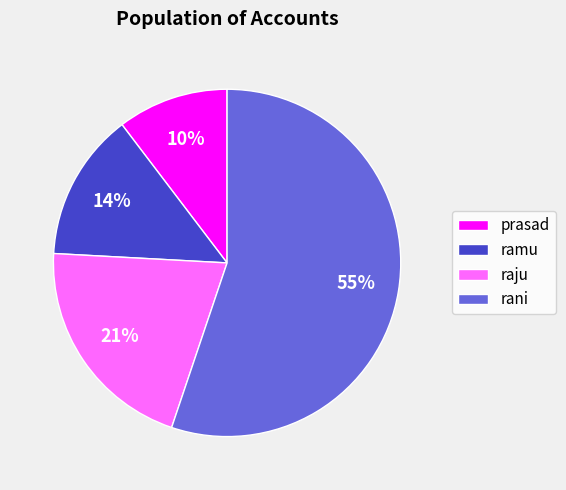

Is the sum of rani and ramu greater than half?

Yes